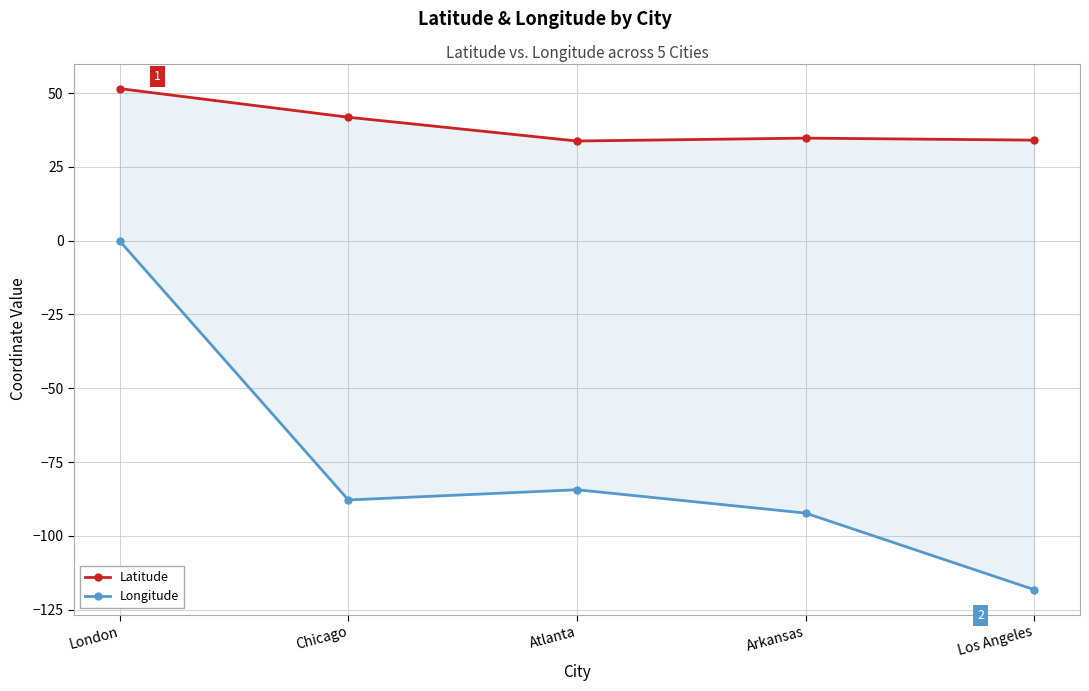

At which category is the sum across all series the highest?

London